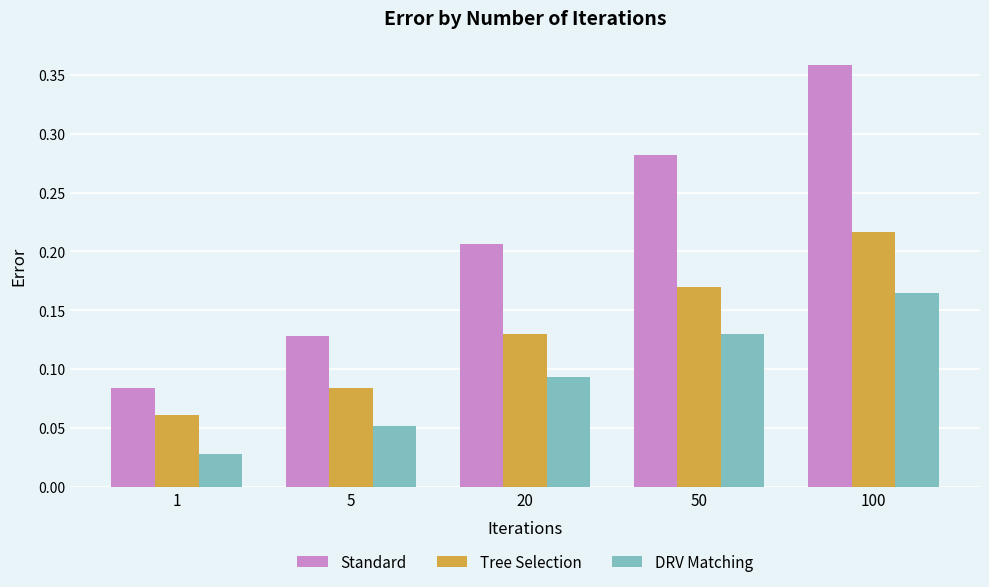

Which series changed the most between 1 and 5?

Standard